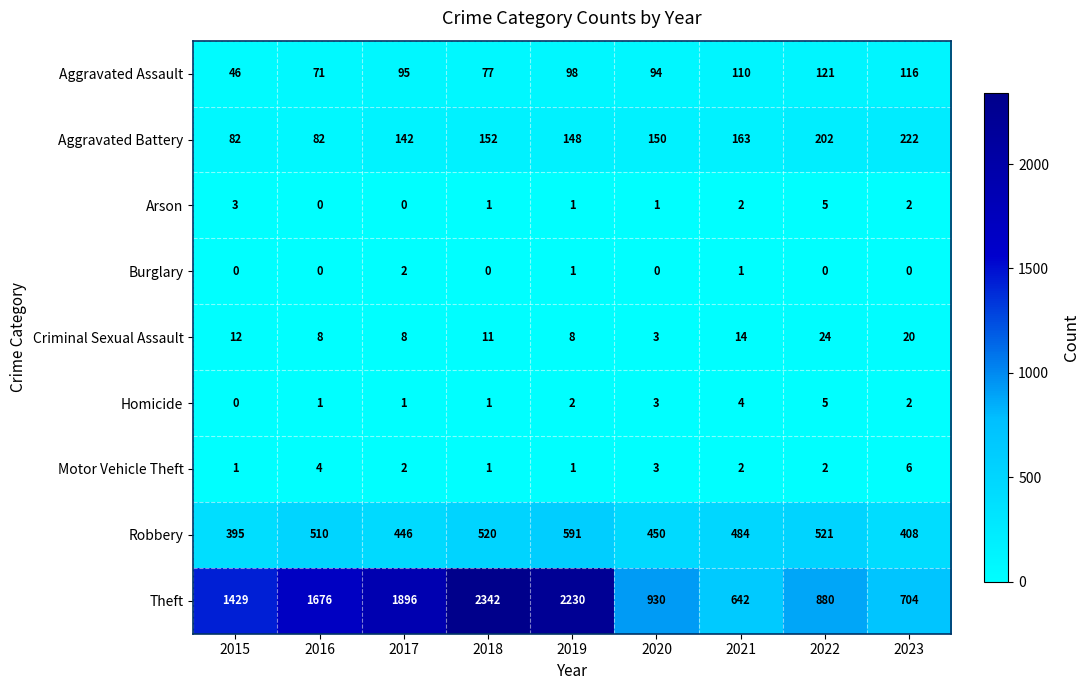

Where is Theft nearest to the value 1492?

2015